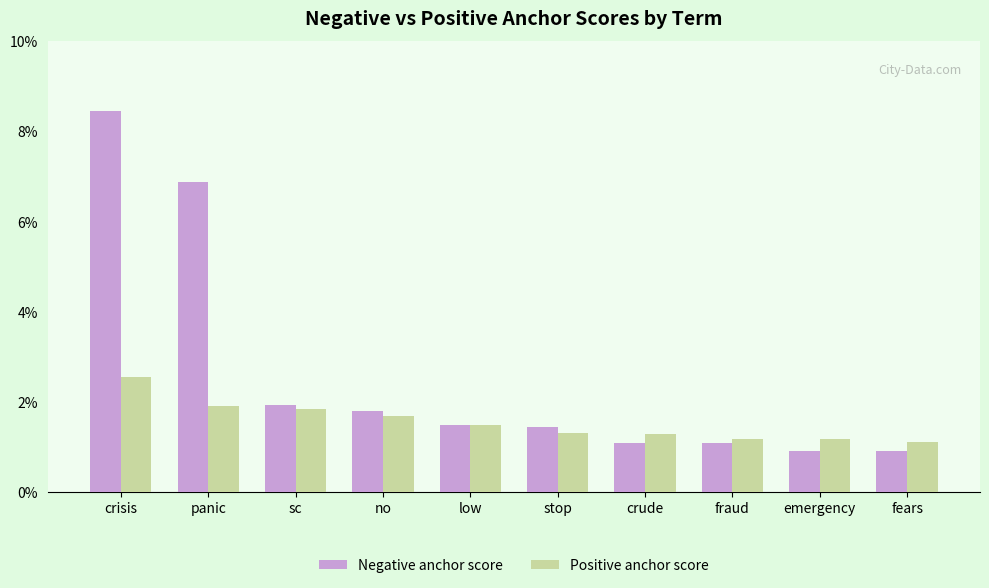

At which category is the sum across all series the highest?

crisis